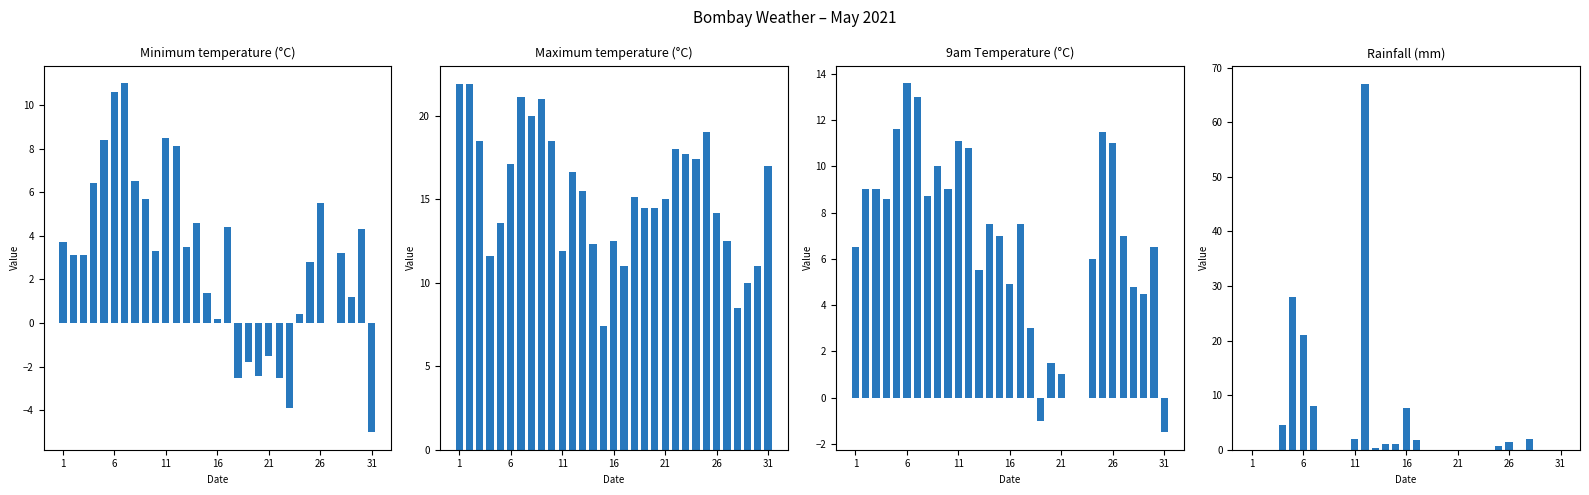

How many groups of bars are there?

31